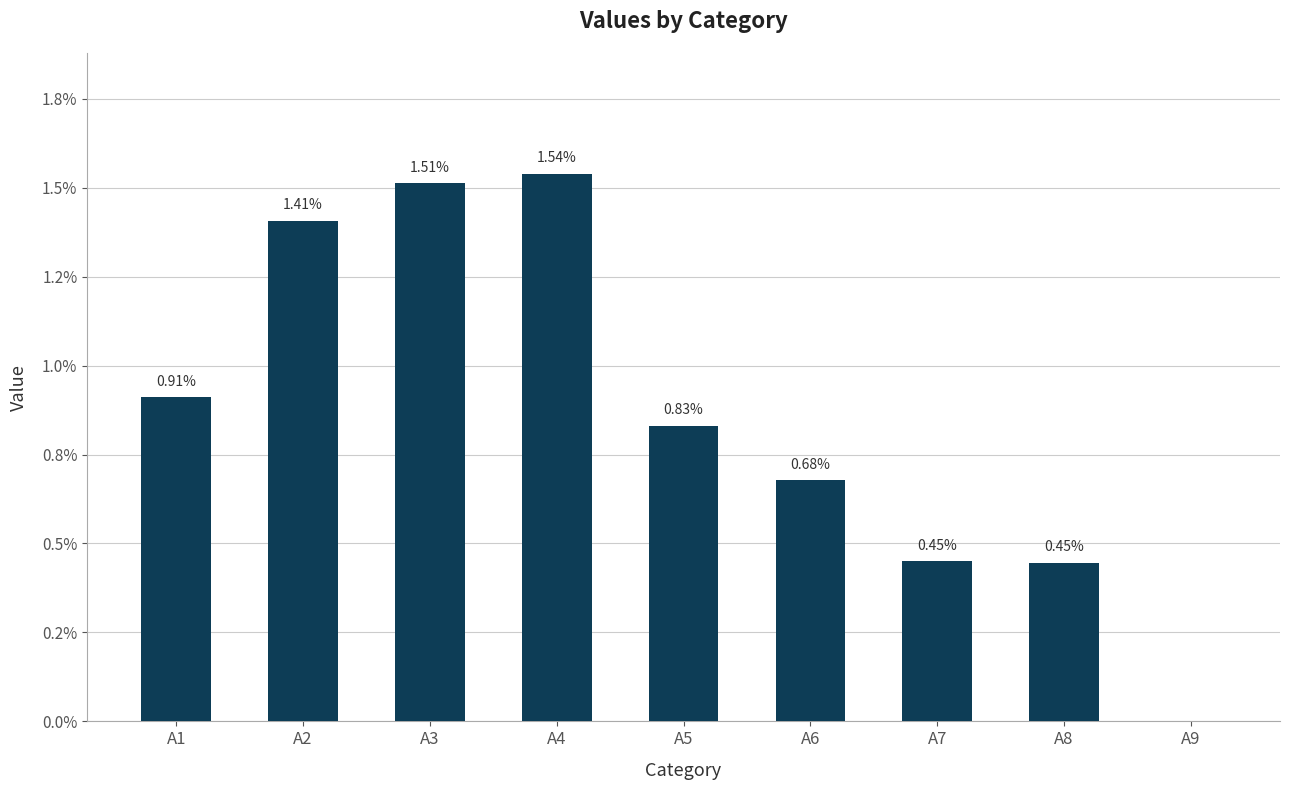

List the labels in order of value, smallest first.

A9, A8, A7, A6, A5, A1, A2, A3, A4